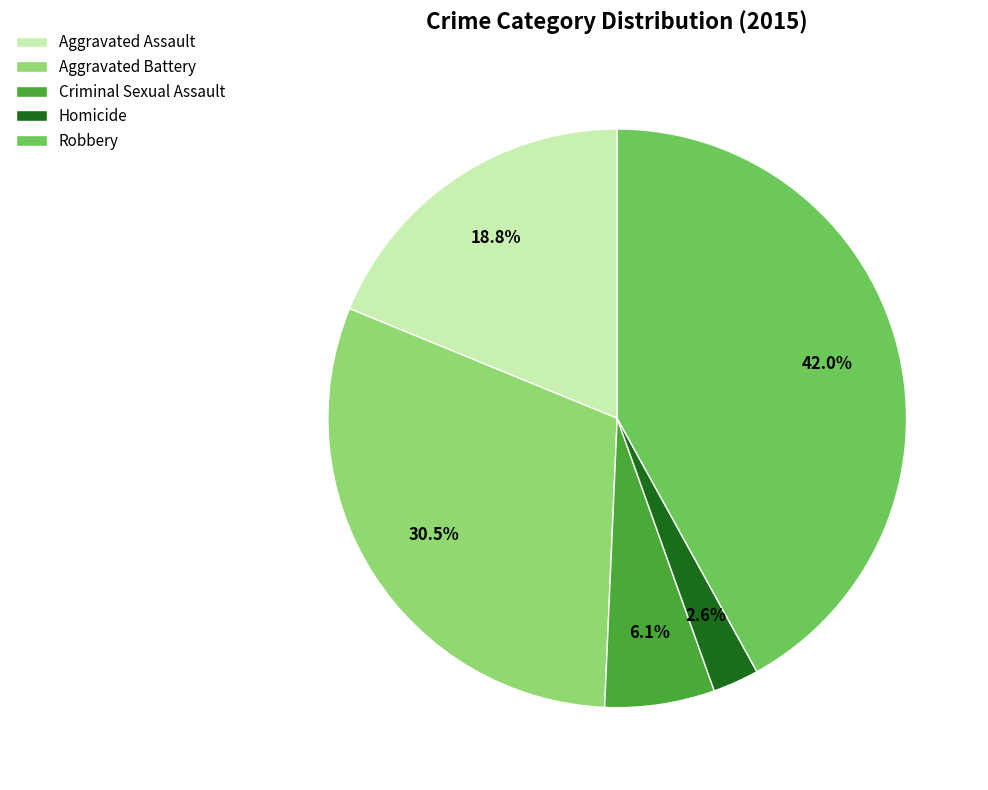

Is there any slice that represents more than half of the pie?

No